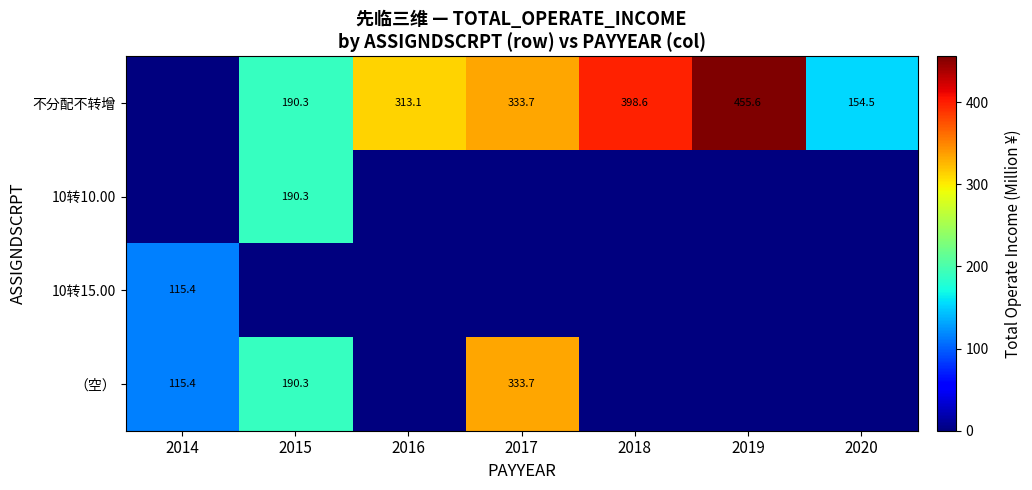

True or false: 不分配不转增 has a value of 131.0 at 2015.

False